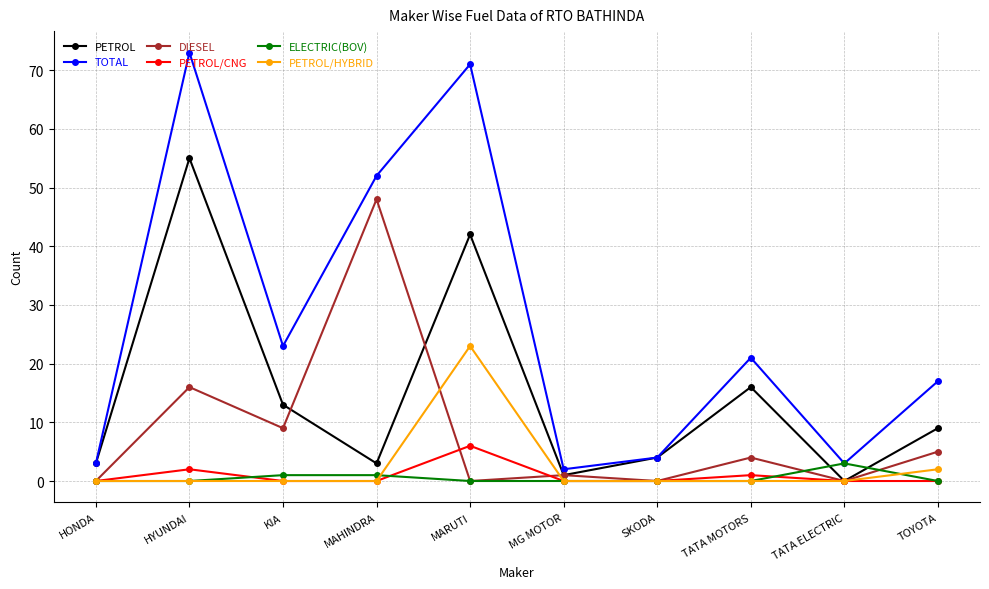

Count the number of categories in the chart.

10